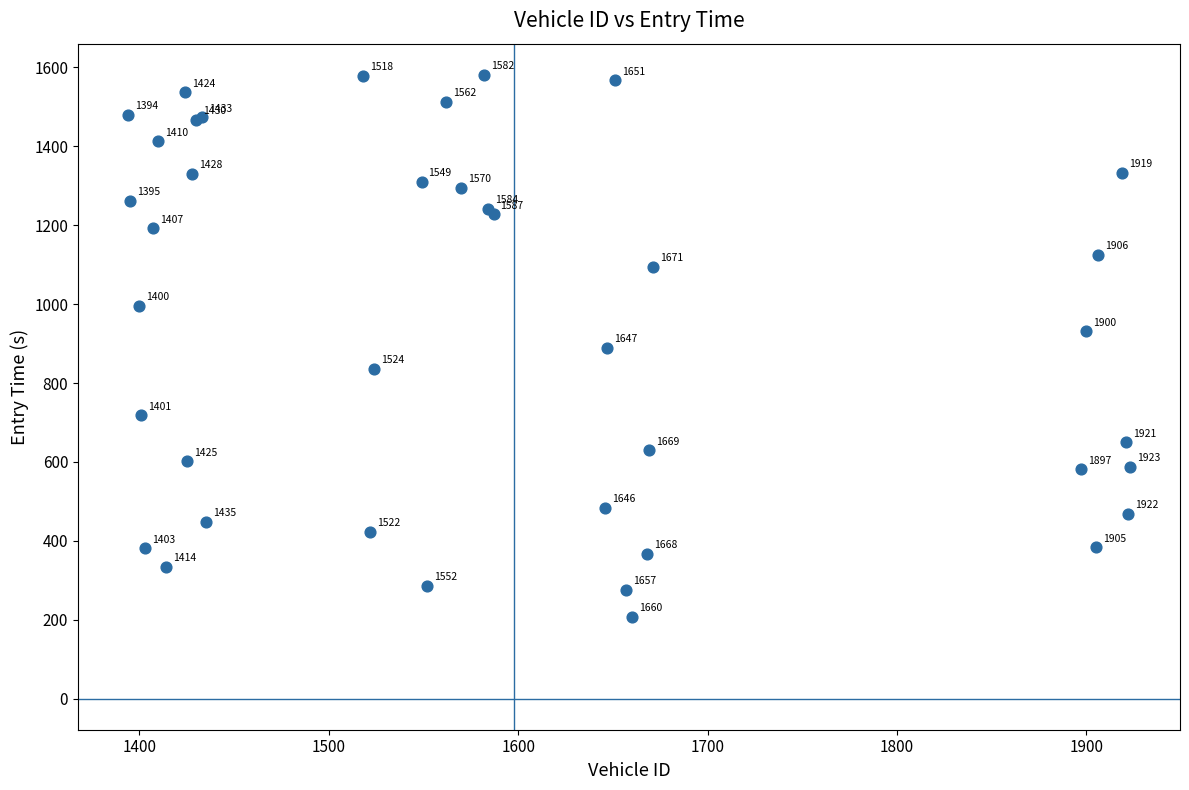

What Y value in the scatter plot is closest to 894?

889.7